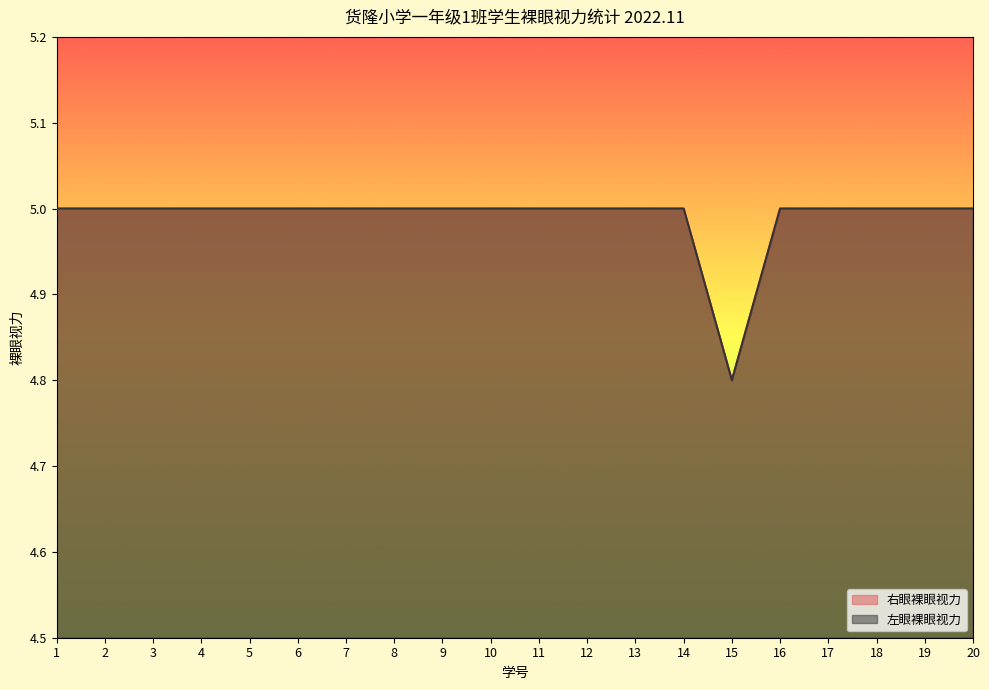

How many data points in 左眼裸眼视力 are less than 5?

1